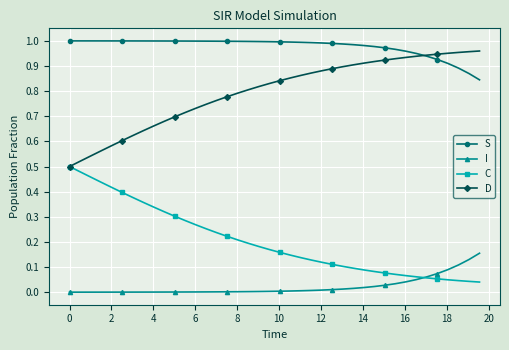

True or false: C and S cross at least once.

False